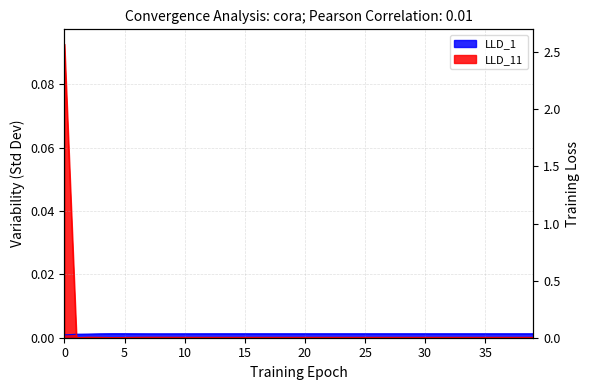

Where is the data nearest to the value 0?

5